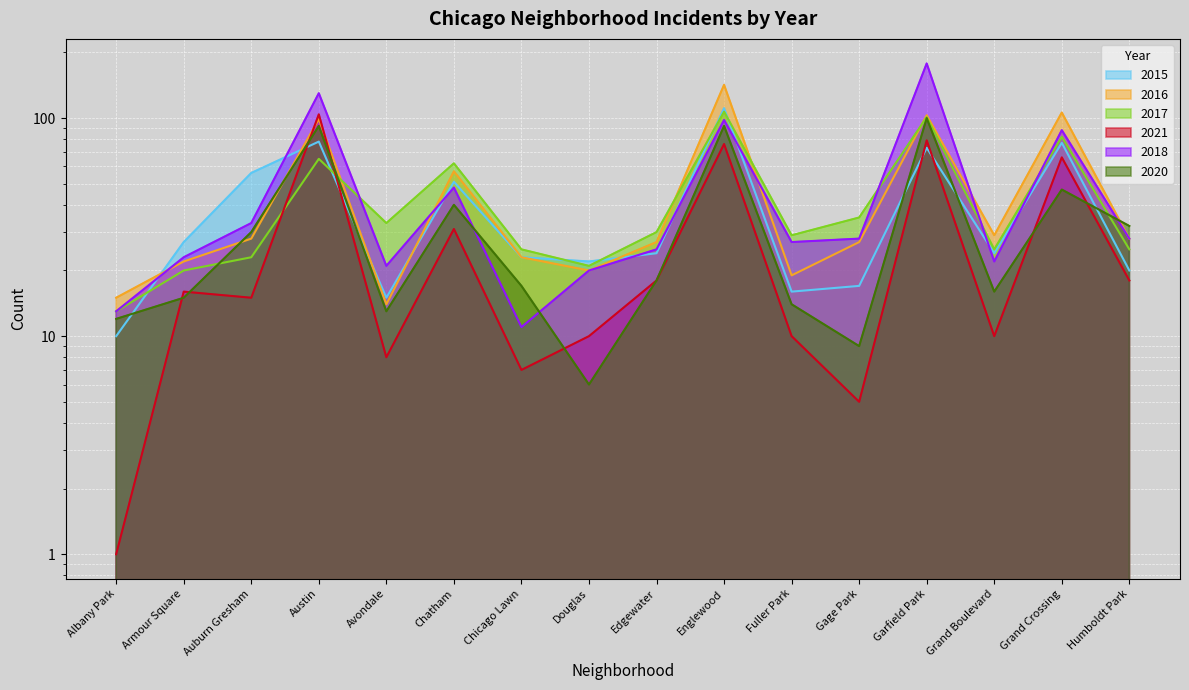

In 2017, how many points are lower than both neighbors (excluding endpoints)?

4